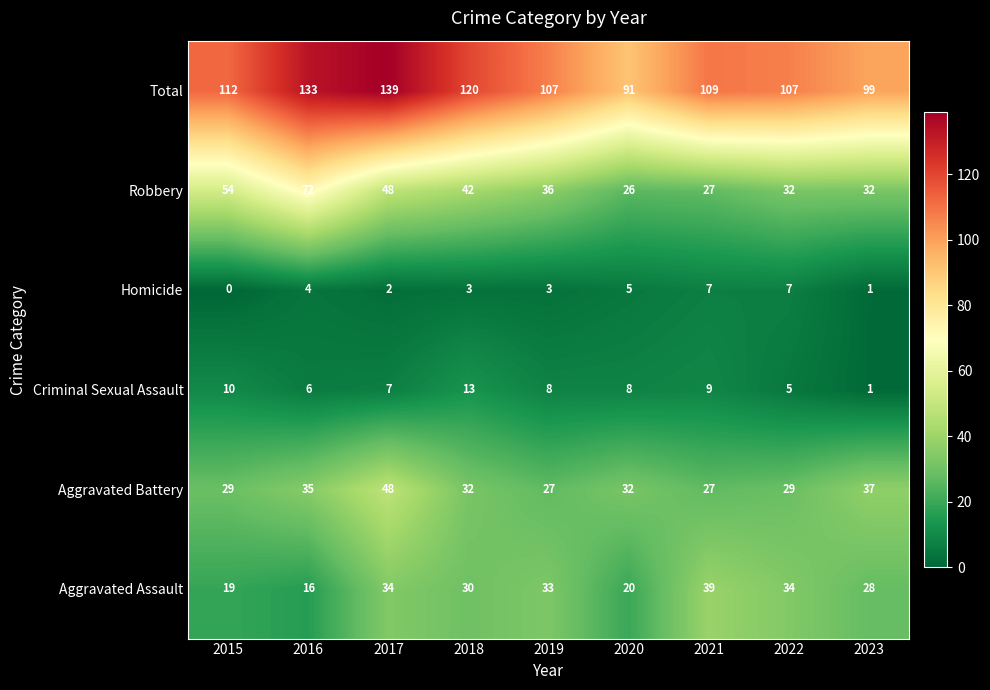

How many distinct data groups are displayed?

6